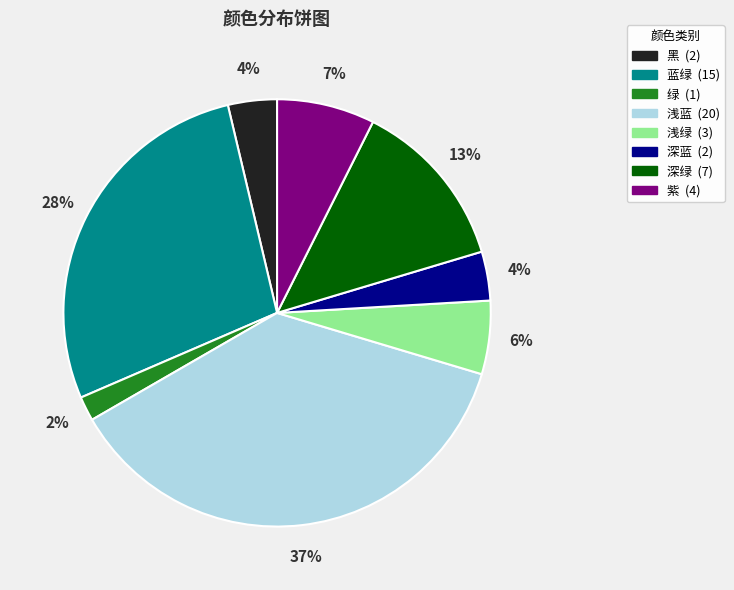

What percentage is the 浅绿 slice, to the nearest percent?

6%